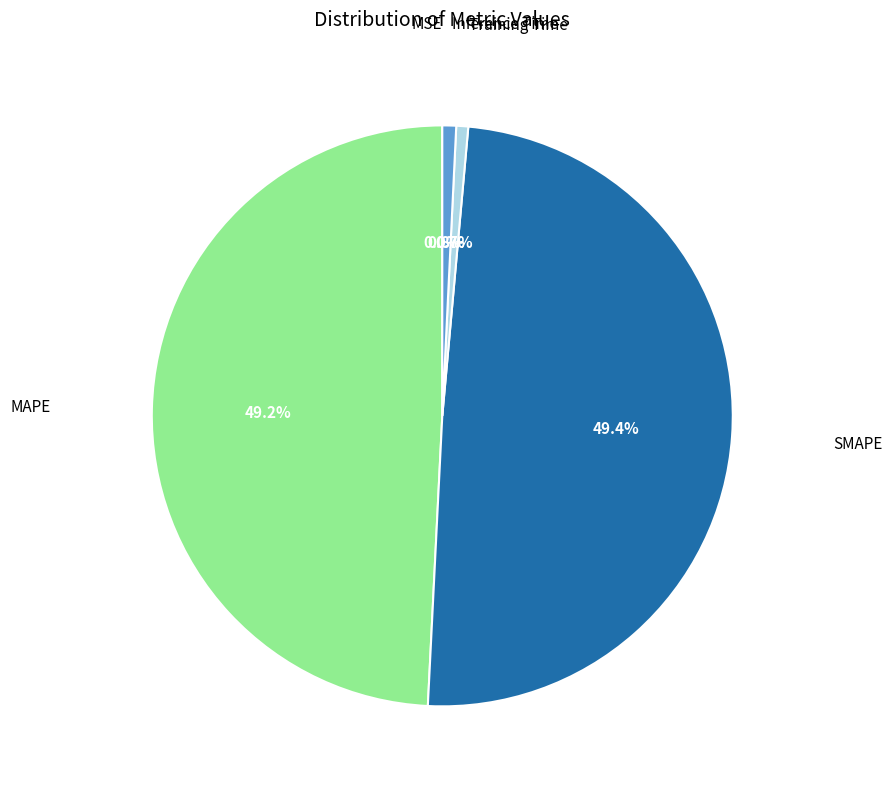

Is there a majority slice in this chart?

No